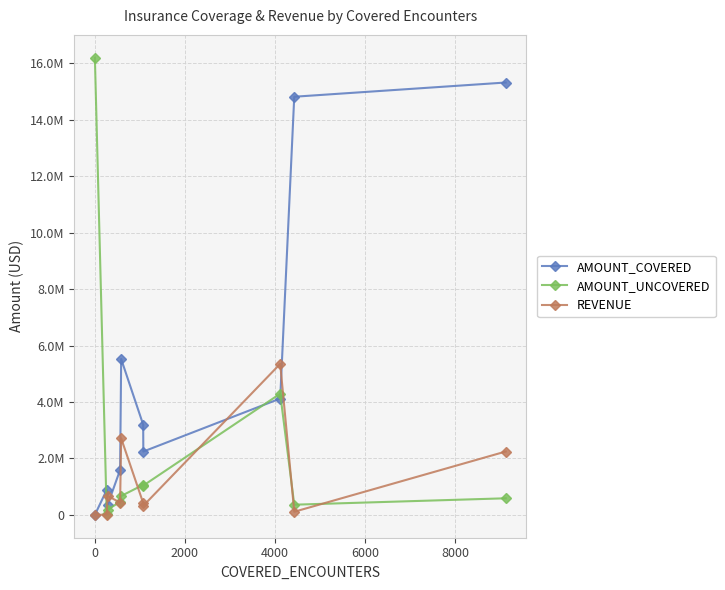

Which series has the widest spread of values?

AMOUNT_UNCOVERED